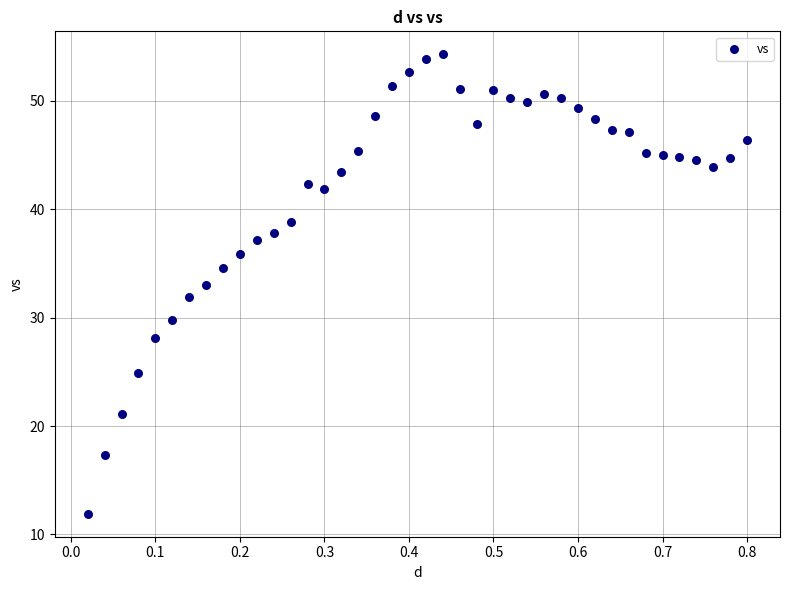

What is the range of X values (max minus min)?

0.8